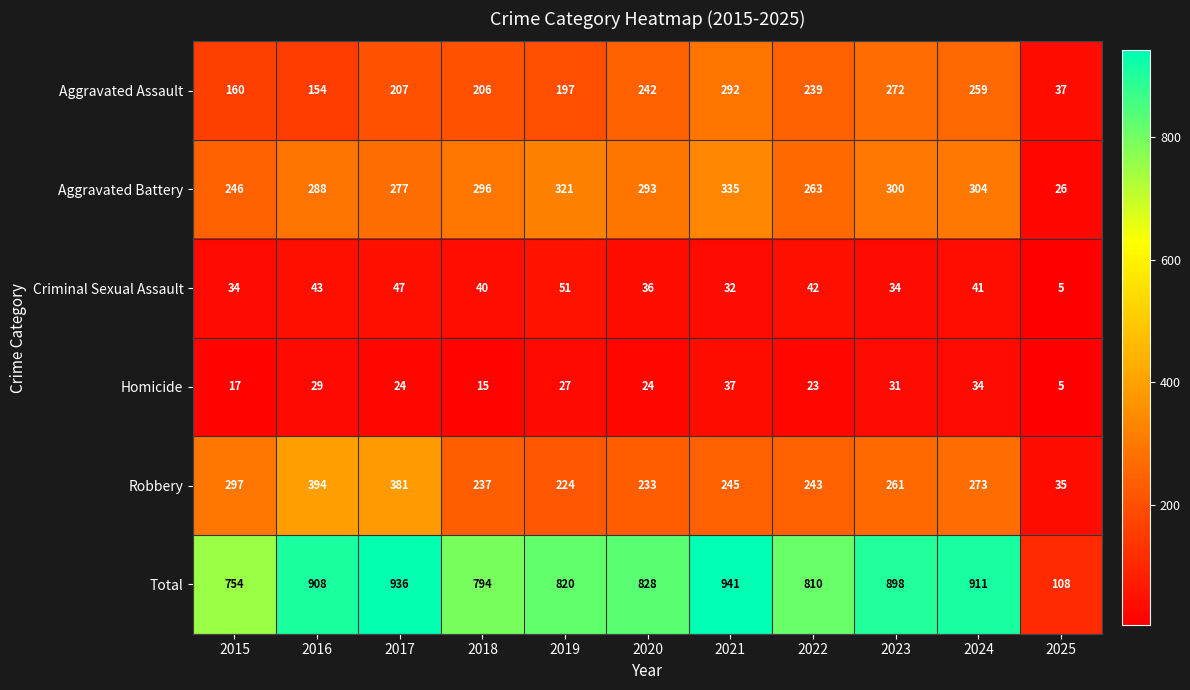

What is the difference between the highest and lowest values at 2023?

867